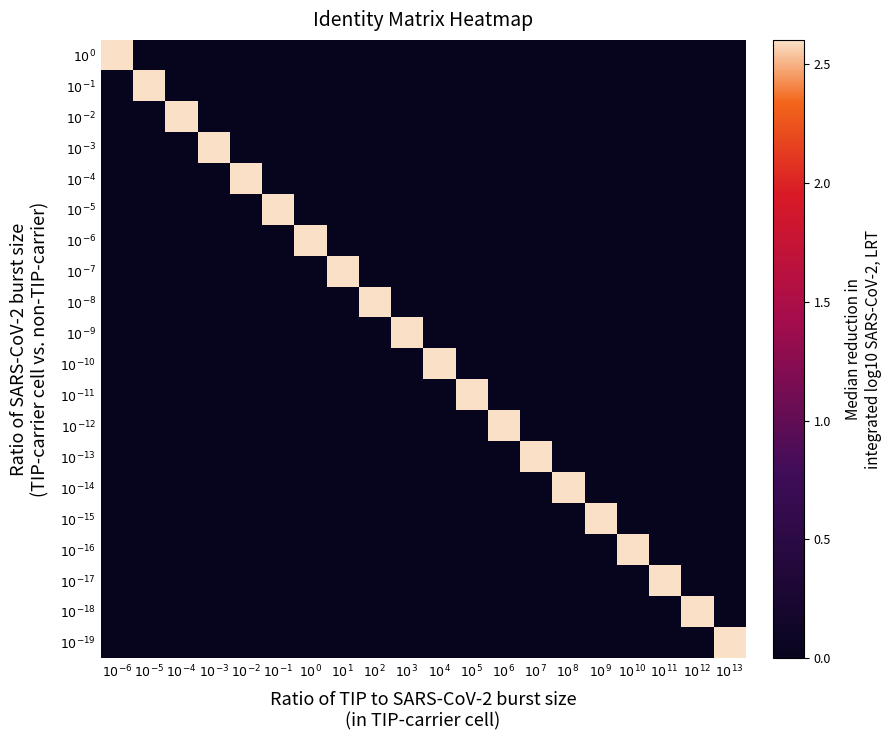

At which category does the chart reach its peak across all series?

$10^{-6}$